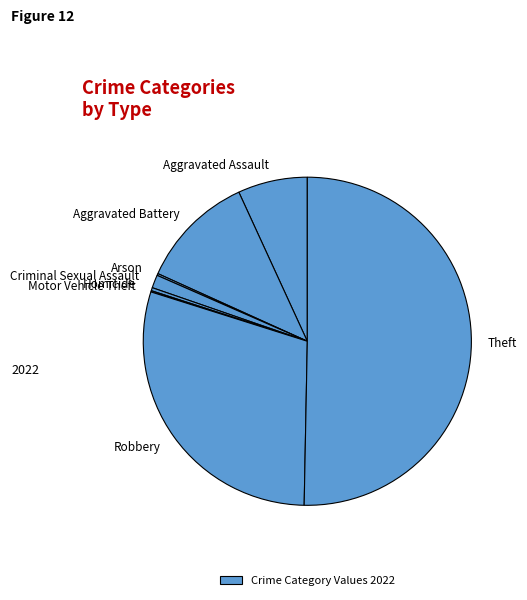

Count the number of slices in the pie.

8